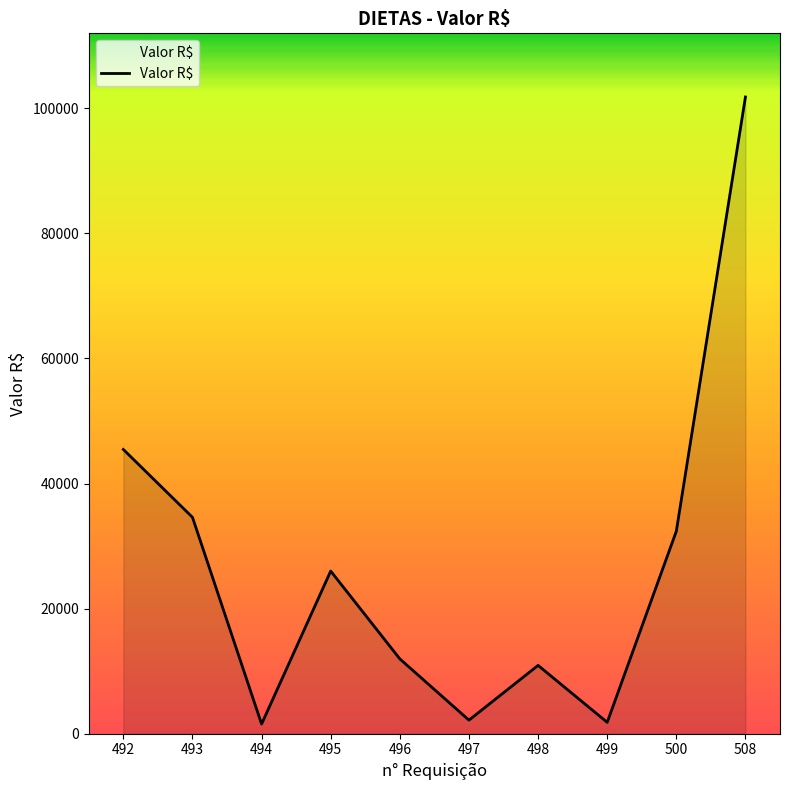

What is the greatest value displayed?

101789.5